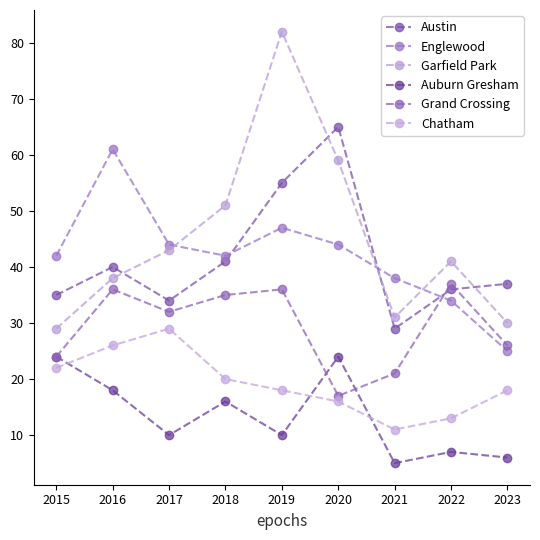

What is the difference between the second highest and minimum values in the Austin series?

26